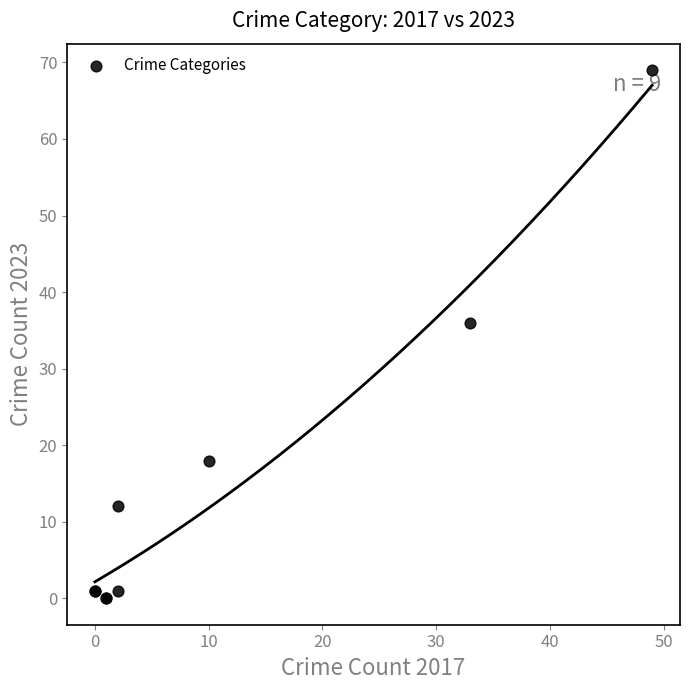

What Y value in the scatter plot is closest to 34?

36